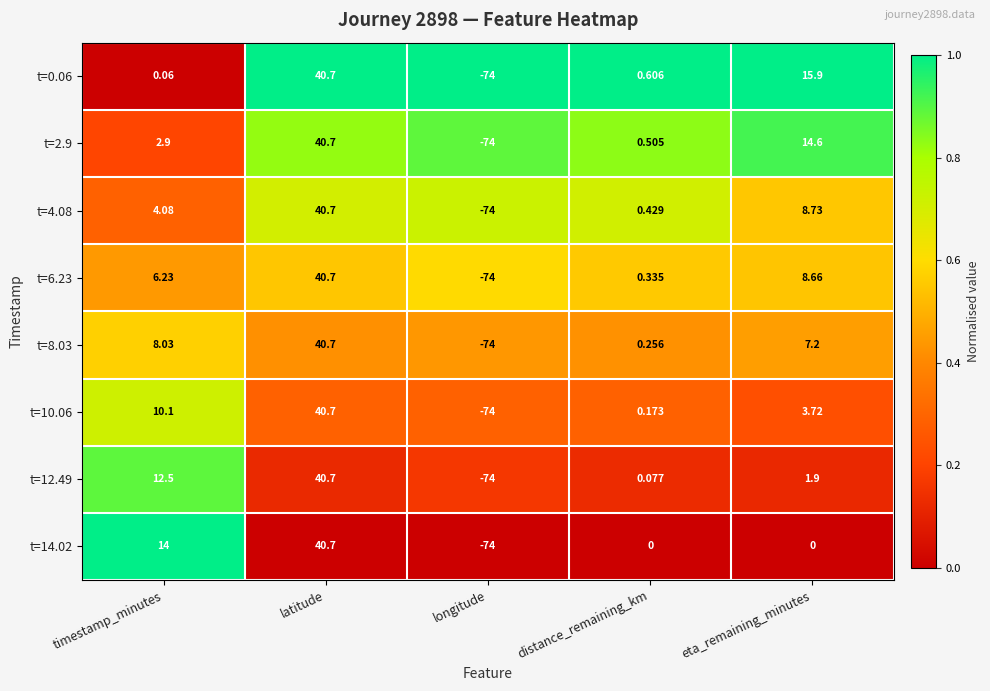

Which label corresponds to the smallest value in the chart?

longitude